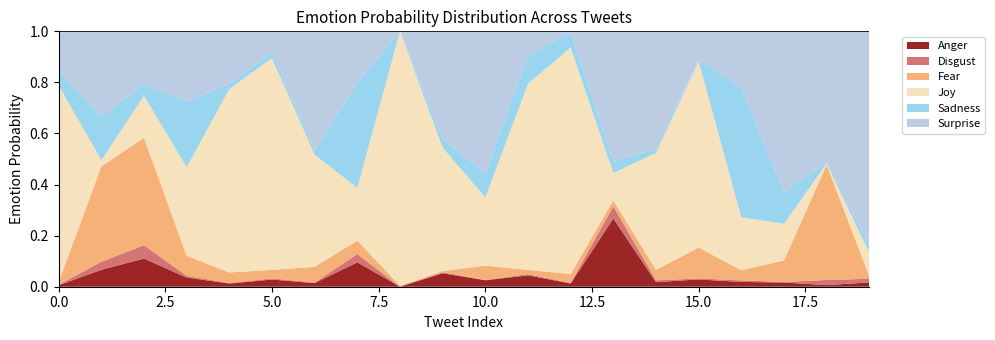

Which category has the highest value across all series?

8